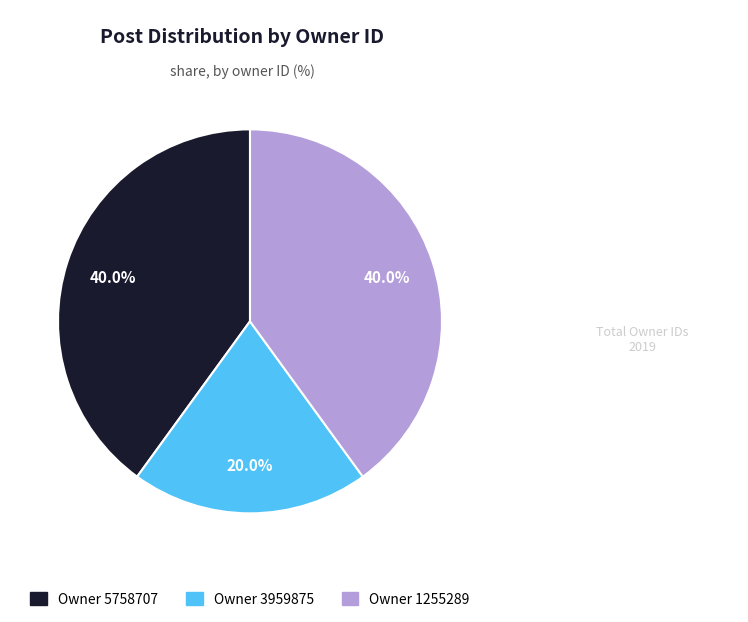

Is there a majority slice in this chart?

No